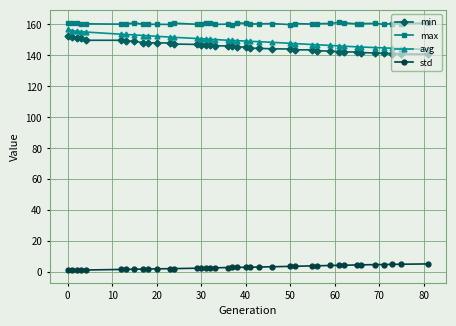

At how many categories does at least one series exceed 94?

39